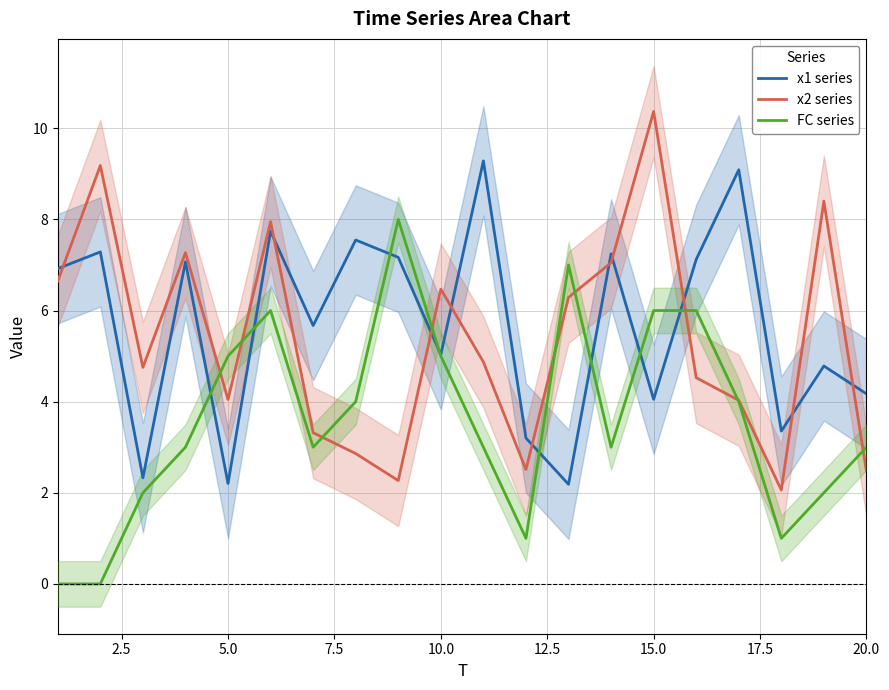

How many lines are shown in the chart?

3